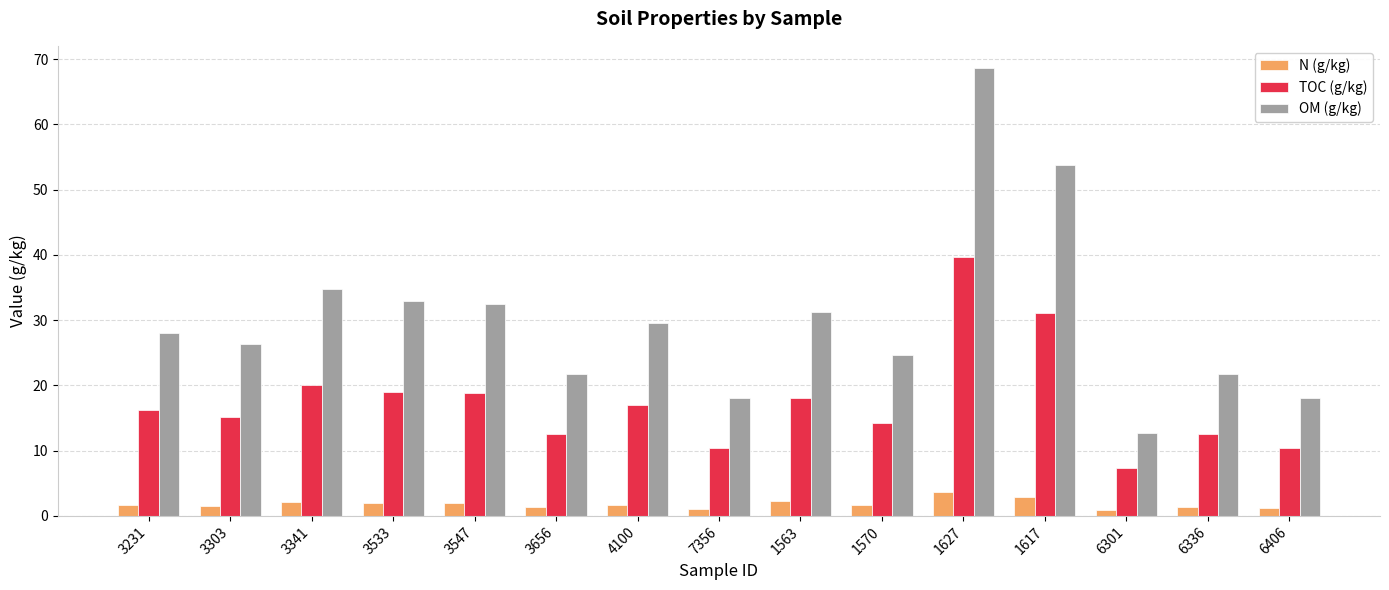

The value of TOC (g/kg) at 3341 is 10.8. True or false?

False